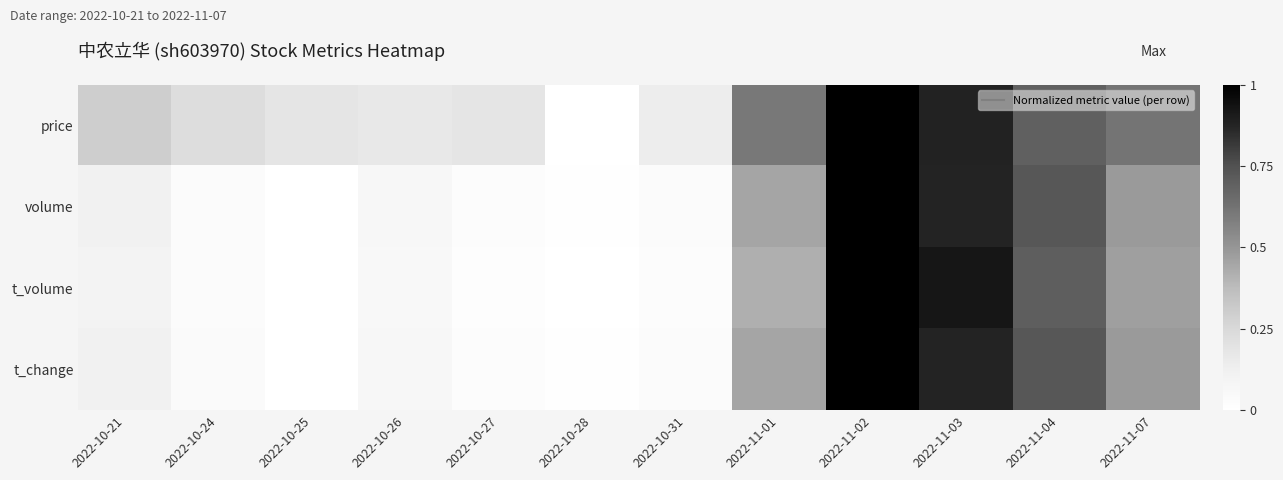

Which label corresponds to the largest value in the chart?

2022-11-02